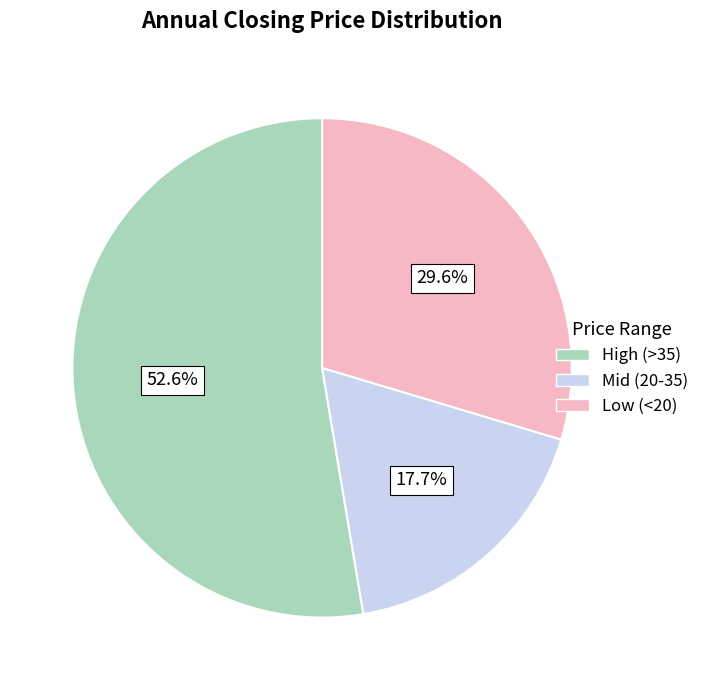

What is the smallest slice in the pie chart?

Mid (20-35)